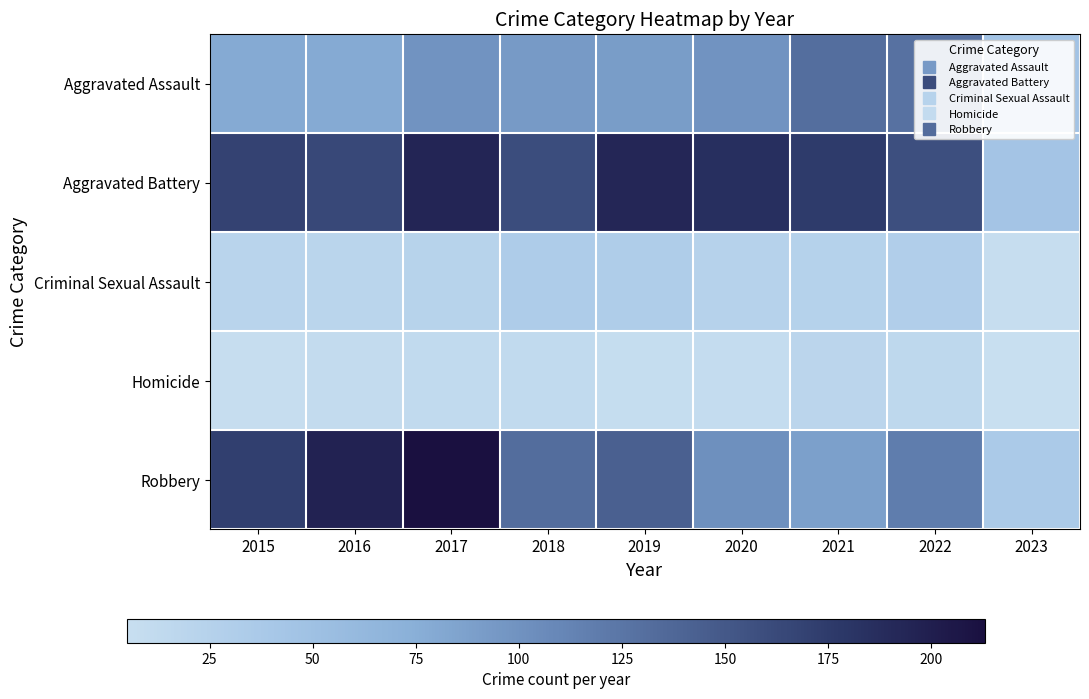

Which series has the widest spread of values?

Robbery